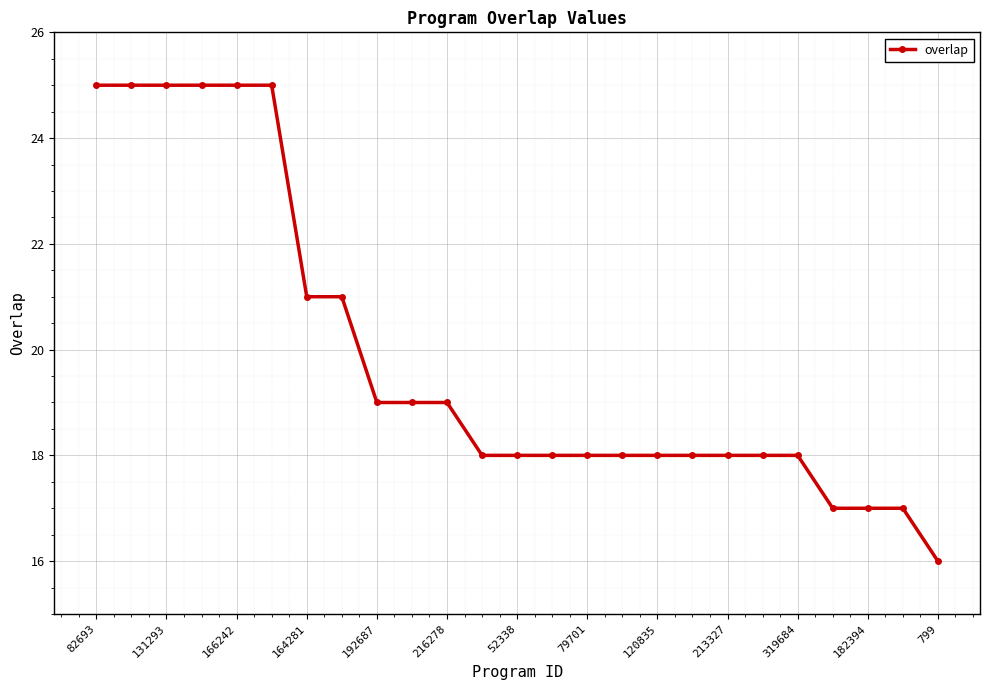

What is the average value?

20